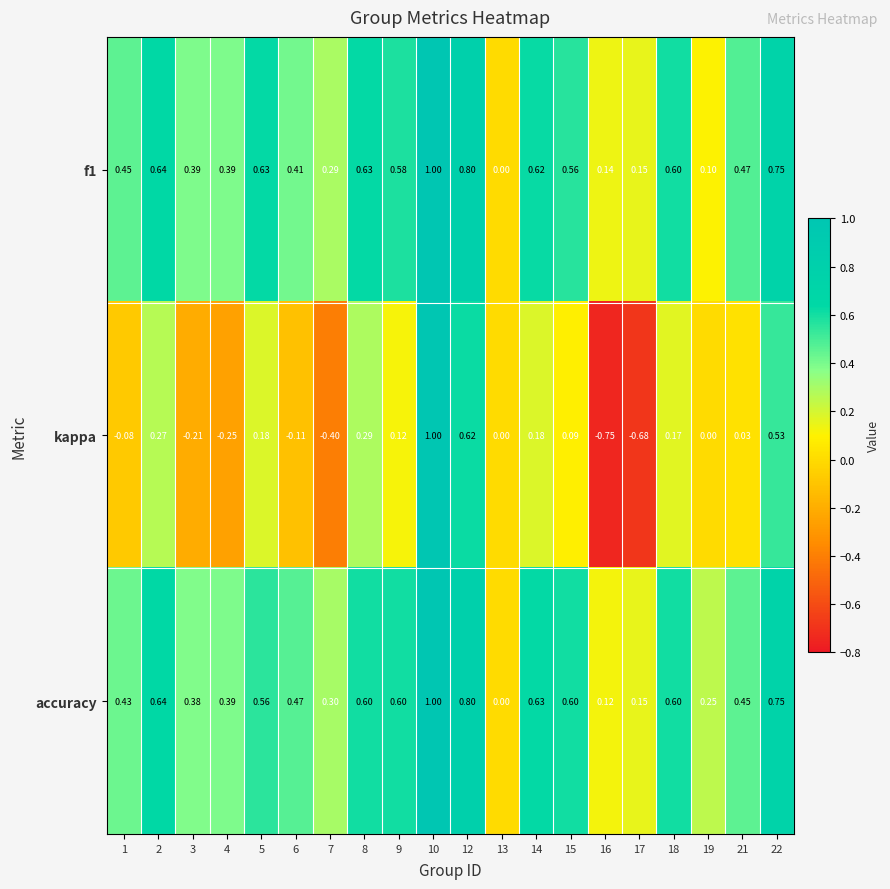

Which series has the largest range (max minus min)?

kappa